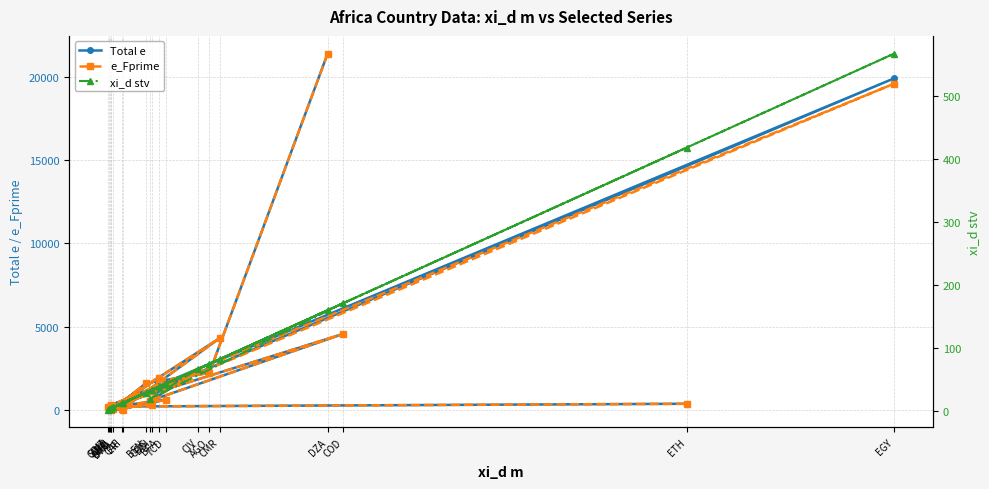

What is the sum of the Total e values at ERI and TCD?

601